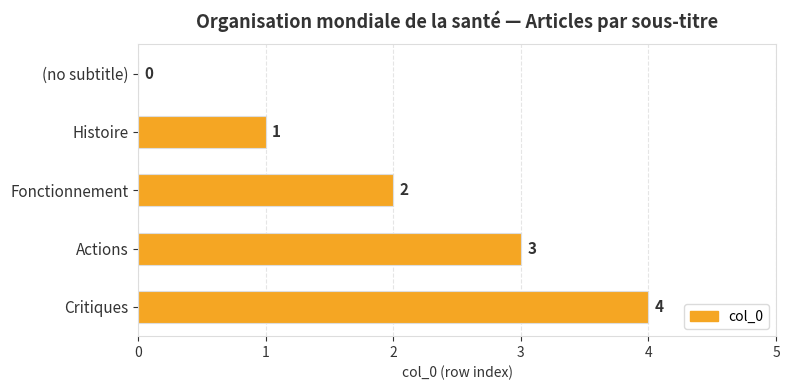

At which label is the value closest to 2?

Fonctionnement